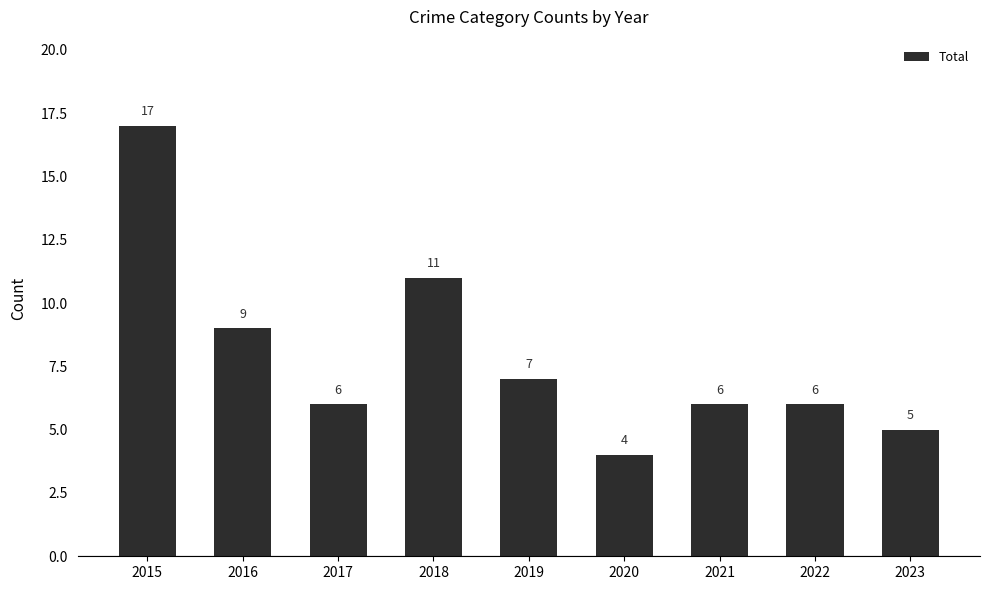

Which label corresponds to the largest value in the chart?

2015